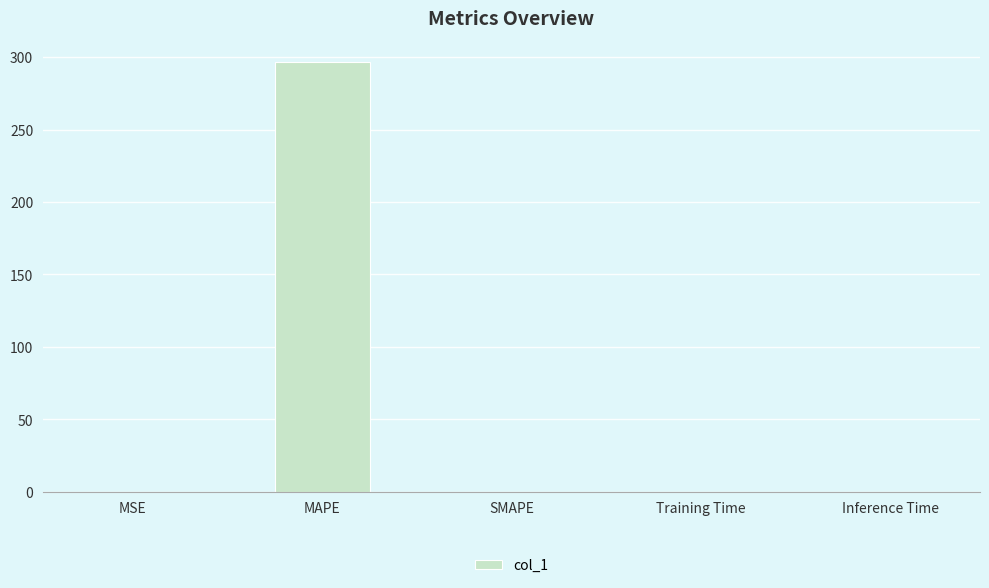

Between Training Time and MAPE, which is larger?

MAPE